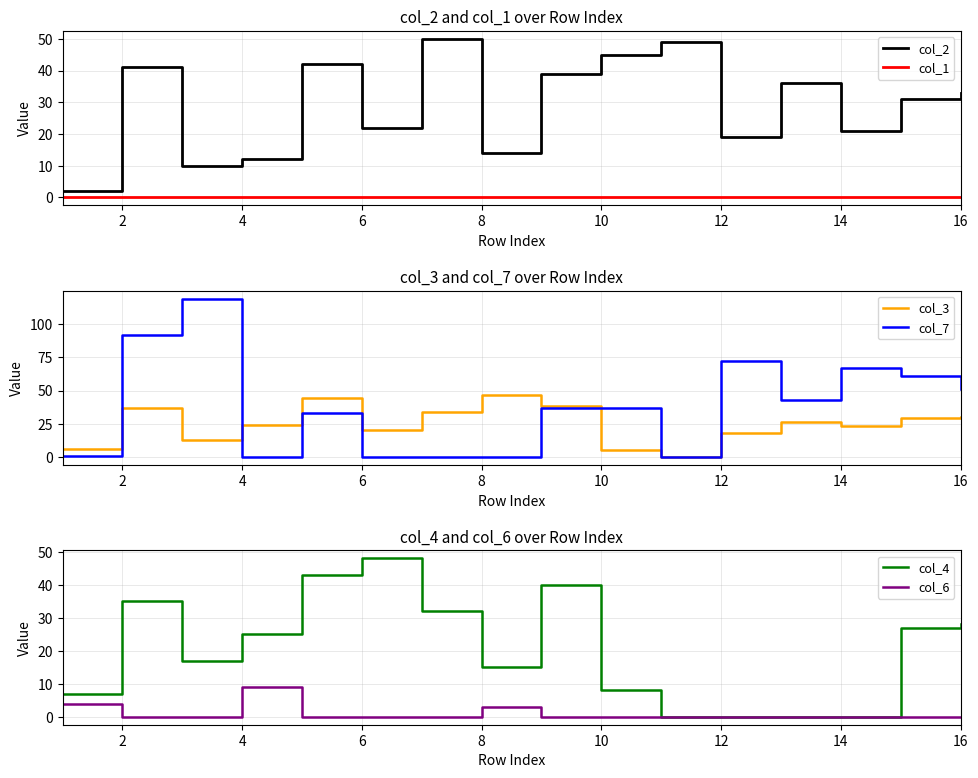

Reading right to left, what are all the values shown in this chart?

col_2: 33	31	21	36	19	49	45	39	14	50	22	42	12	10	41	2
col_1: 0	0	0	0	0	0	0	0	0	0	0	0	0	0	0	0
col_3: 30	29	23	26	18	0	5	38	47	34	20	44	24	13	37	6
col_7: 51	61	67	43	72	0	37	37	0	0	0	33	0	119	92	1
col_4: 28	27	0	0	0	0	8	40	15	32	48	43	25	17	35	7
col_6: 0	0	0	0	0	0	0	0	3	0	0	0	9	0	0	4